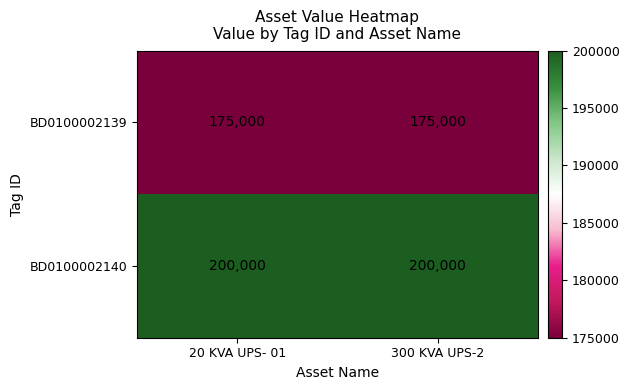

Is it true that BD0100002140 equals 200000 at 300 KVA UPS-2?

True